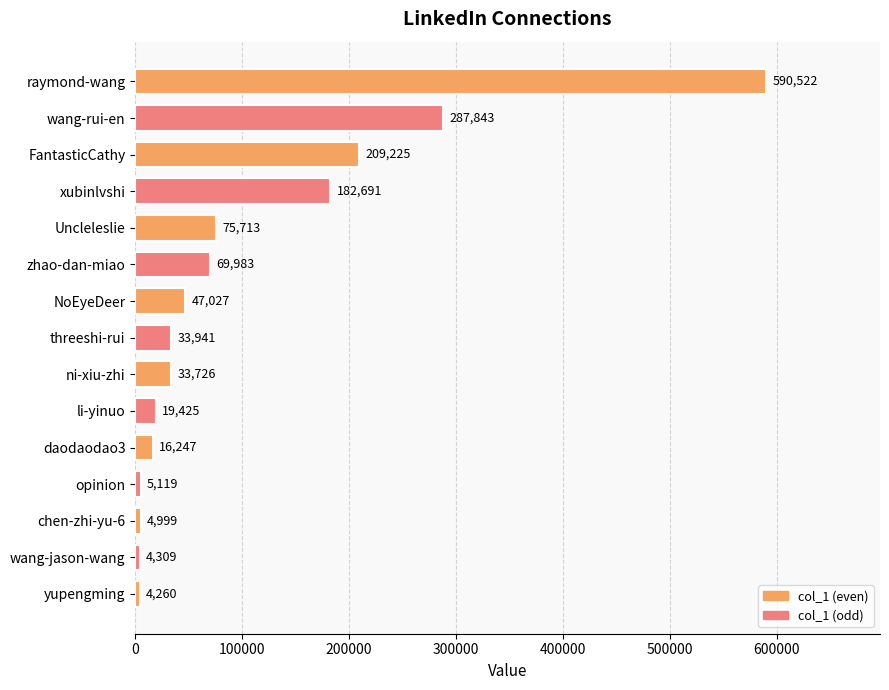

How many bars are there in total?

15